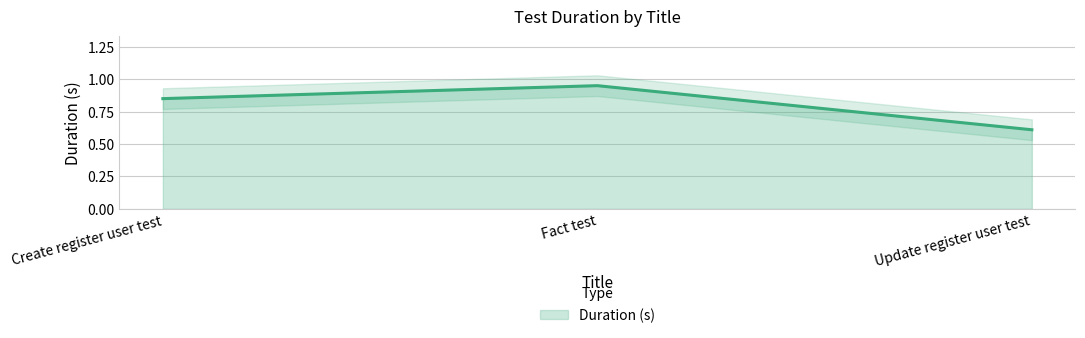

Rank the categories by value from highest to lowest.

Fact test, Create register user test, Update register user test